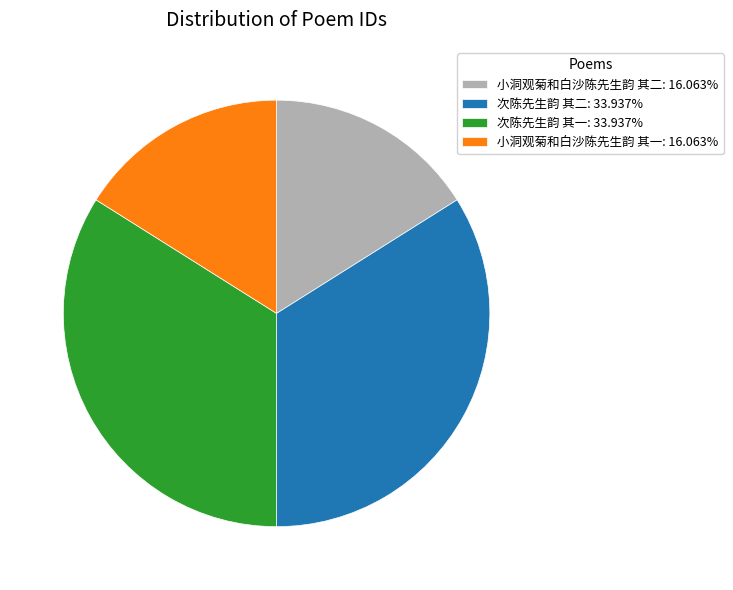

Does any single category account for the majority?

No